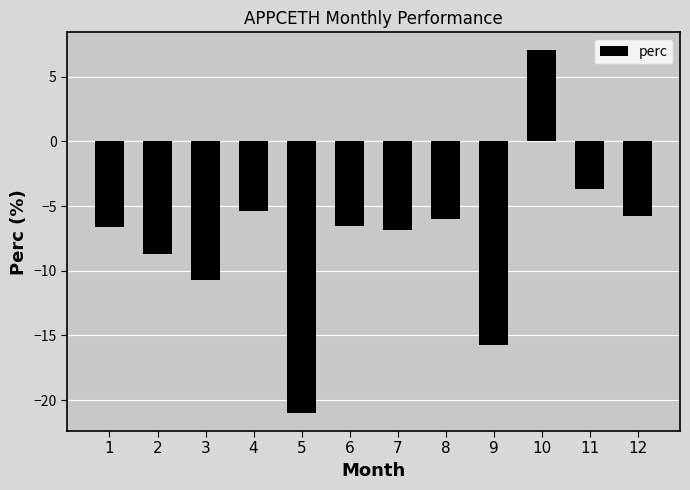

What value does the data have at 12?

-5.8